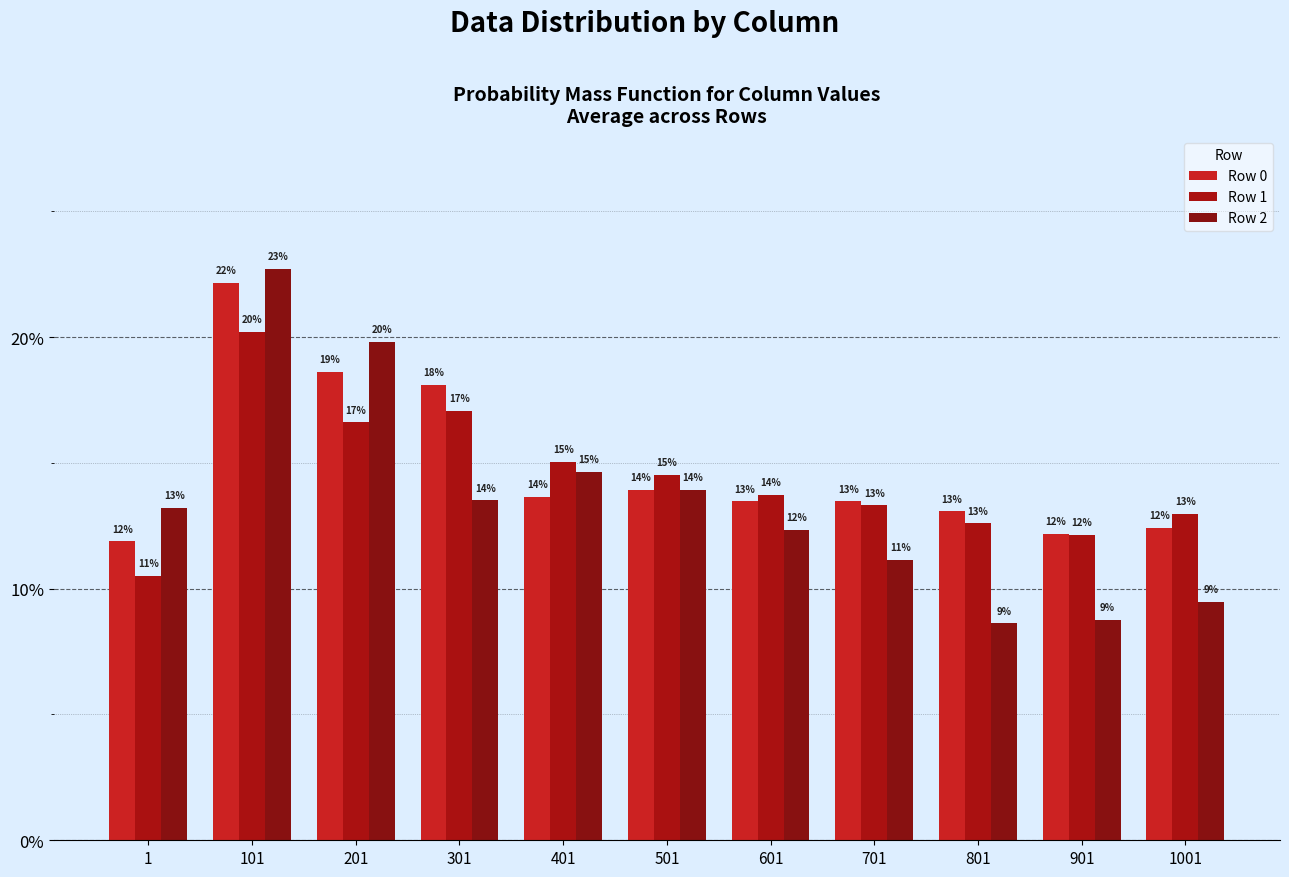

At which category is the sum across all series the highest?

101